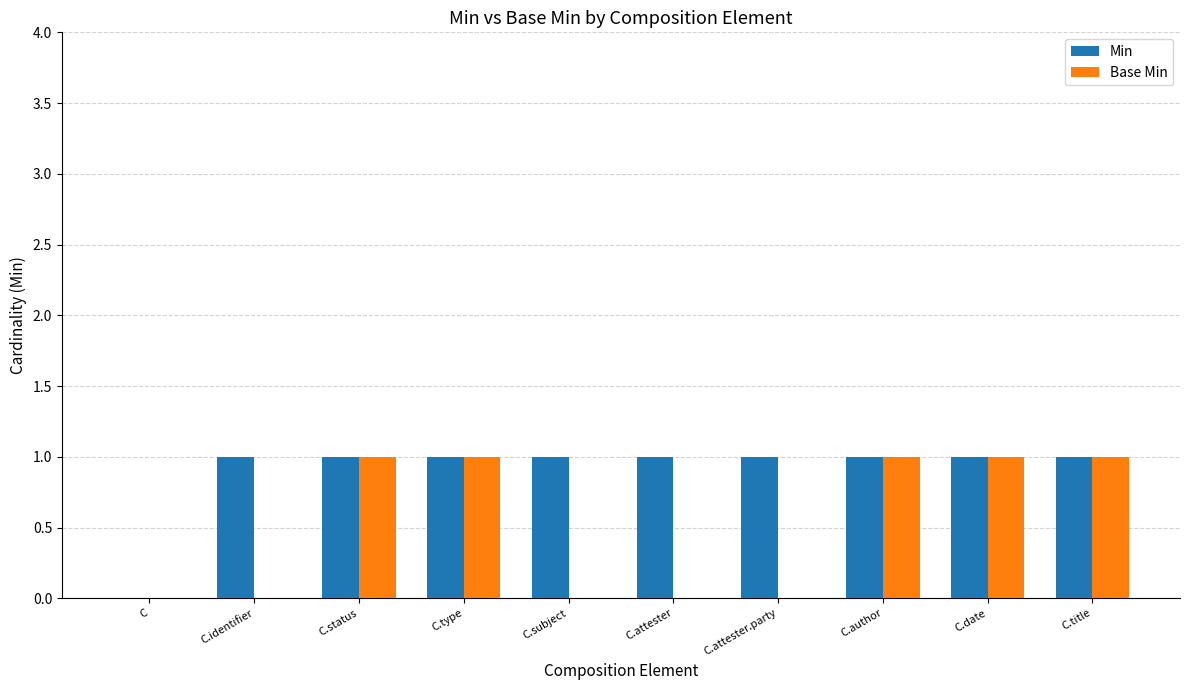

Between C.attester.party and C.date, which series saw the biggest shift?

Base Min